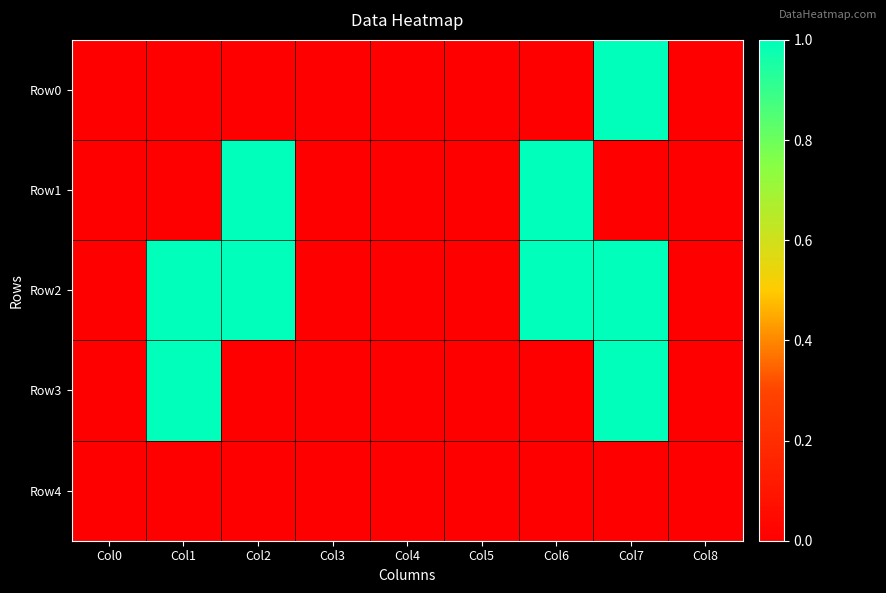

At which category does the chart reach its minimum across all series?

Col0